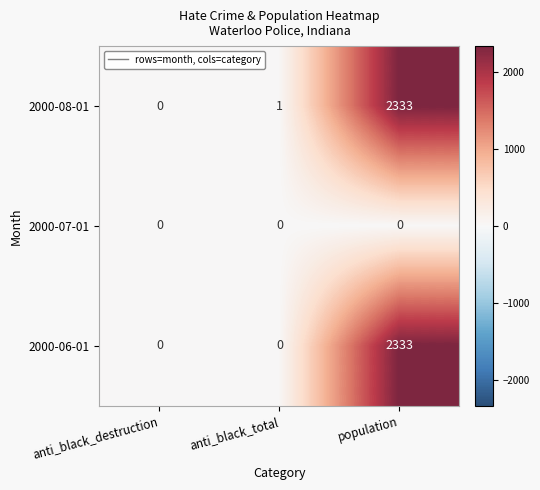

Which series changed the most between anti_black_total and population?

2000-06-01